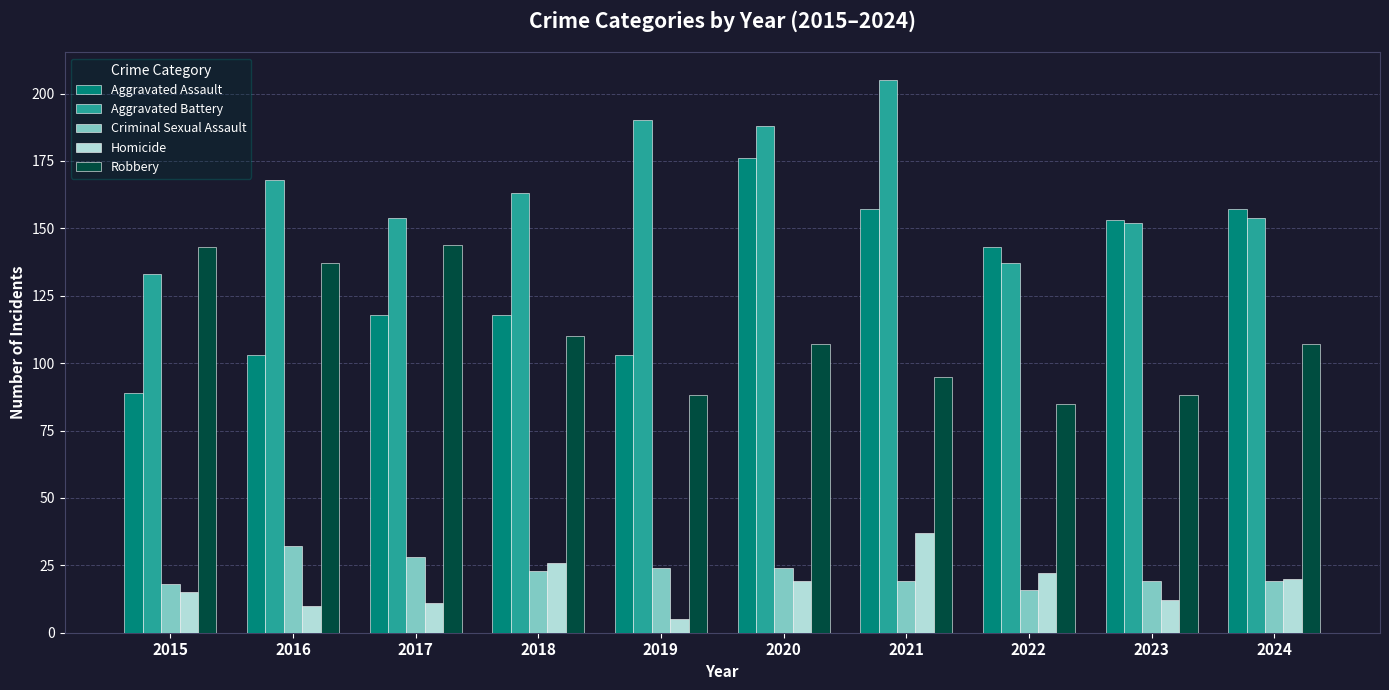

What is the minimum value shown in the chart?

5